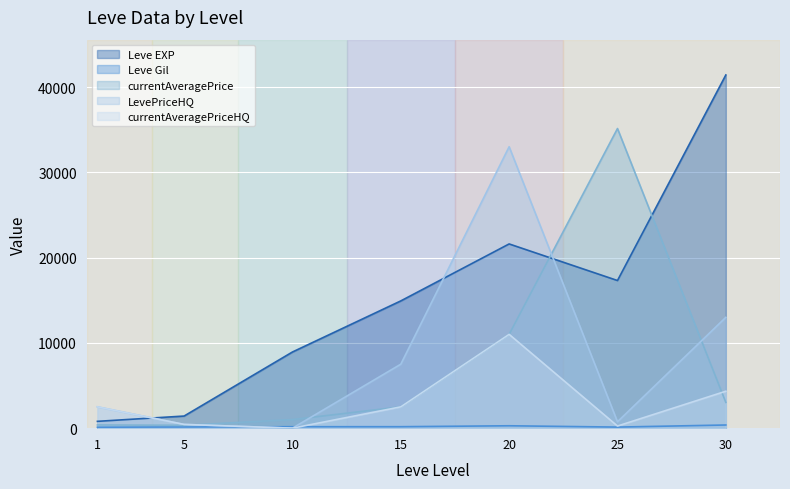

At 30, list the series in order from largest to smallest.

Leve EXP, LevePriceHQ, currentAveragePriceHQ, currentAveragePrice, Leve Gil